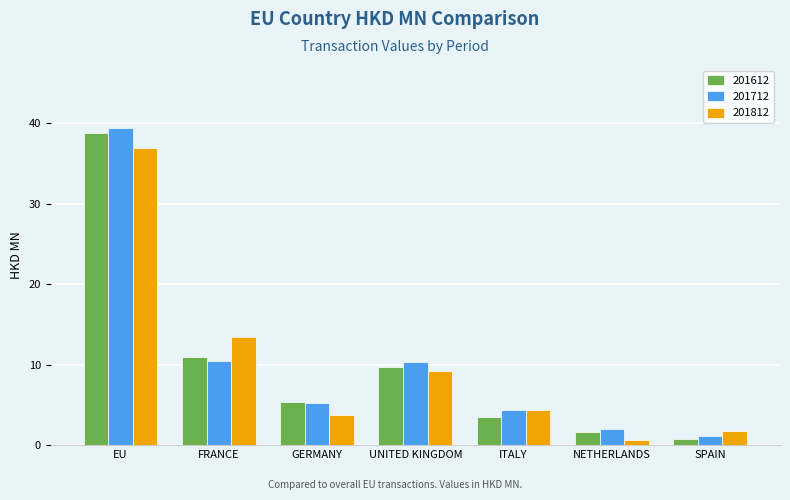

How many groups of bars are there?

7